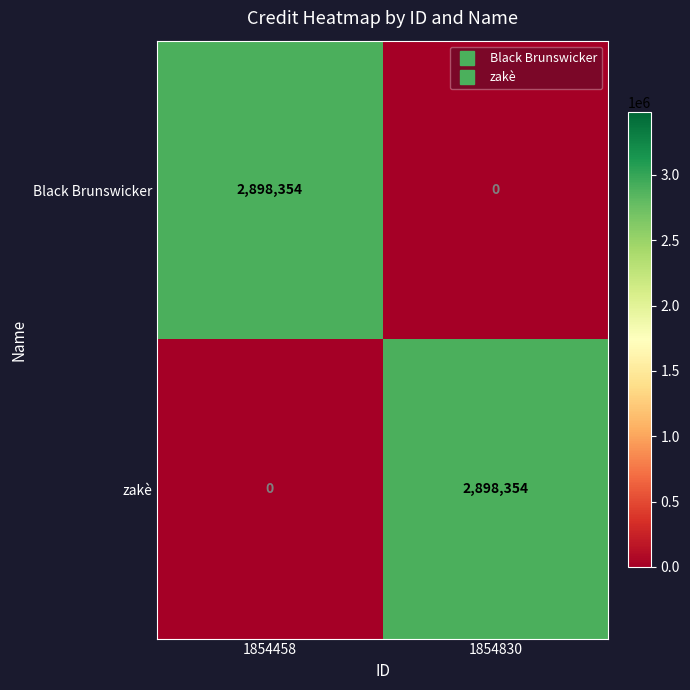

At 1854458, list the series in order from largest to smallest.

Black Brunswicker, zakè